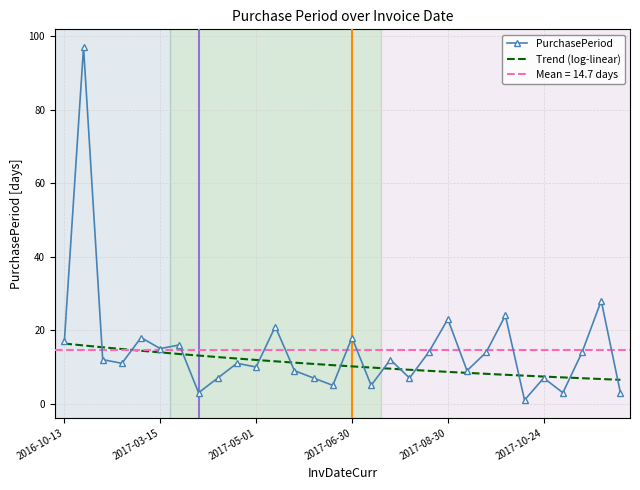

Is it true that the value at 2017-08-07 is 19?

False